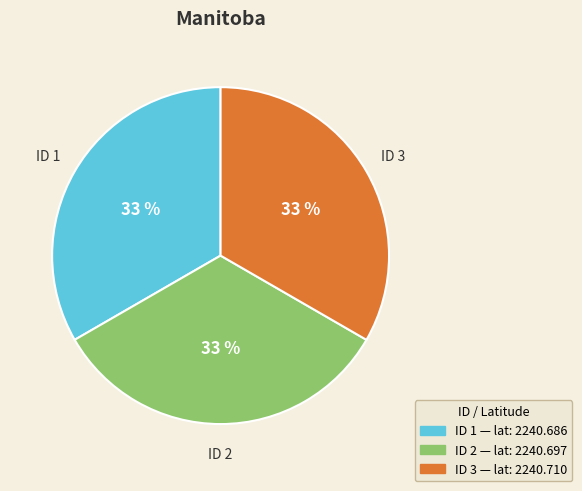

To the nearest percent, what is the average slice percentage?

33%